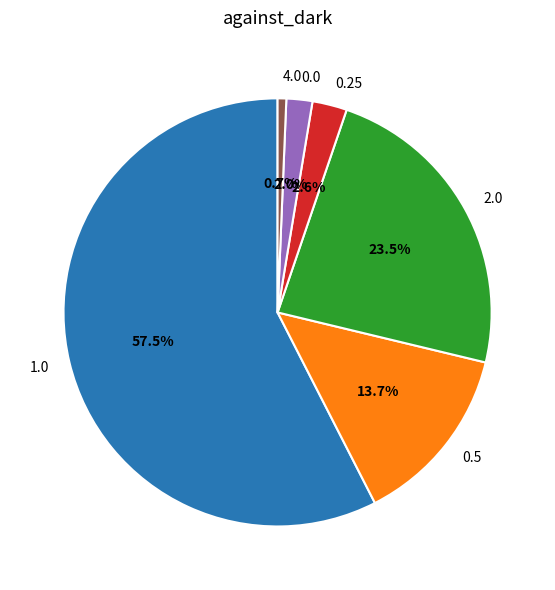

Which slice is the largest?

1.0